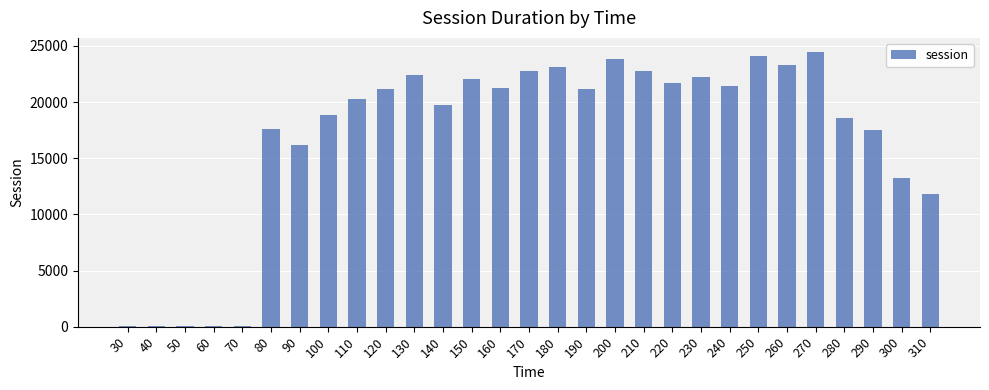

Is it true that the value at 160 is 7357.4?

False